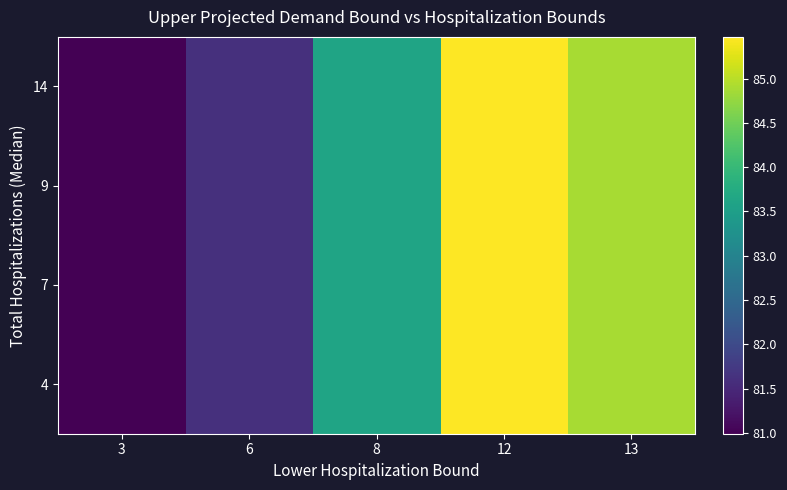

Reading left to right, transcribe all the data shown in this chart.

row_0: 81.0	81.6	83.6	85.5	84.9
row_1: 81.0	81.6	83.6	85.5	84.9
row_2: 81.0	81.6	83.6	85.5	84.9
row_3: 81.0	81.6	83.6	85.5	84.9